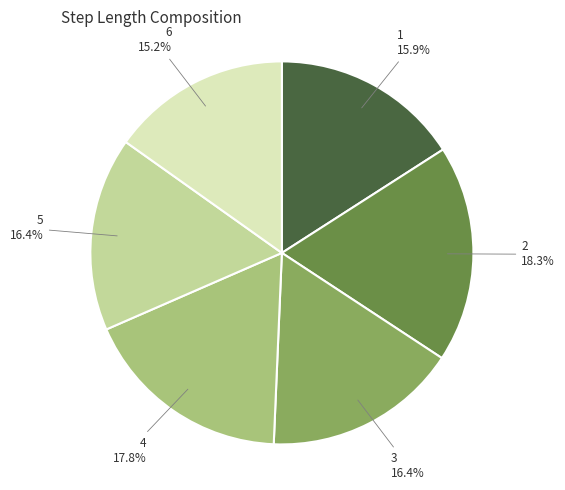

The 3 slice represents 16% of the pie. True or false?

True